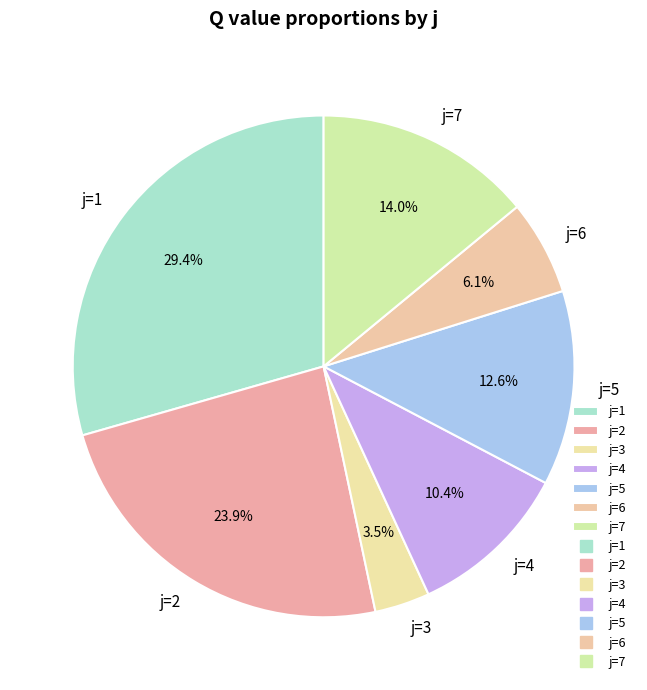

What is the largest slice in the pie chart?

j=1